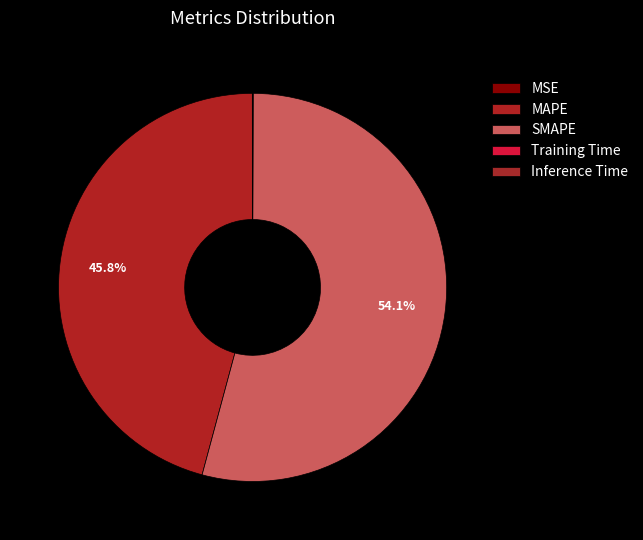

Combined, do MSE and Training Time account for over 50%?

No